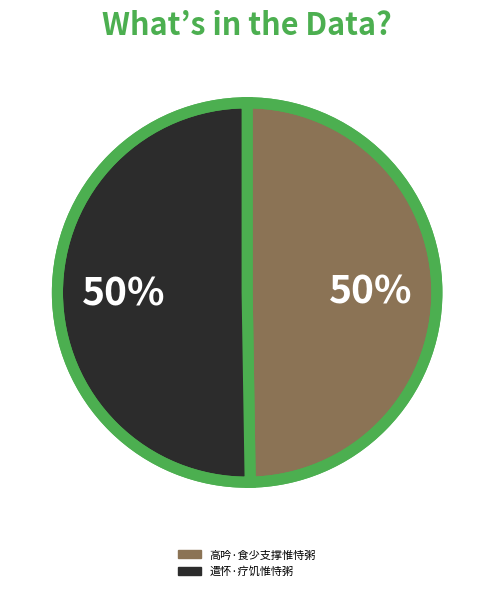

What percentage is the 高吟·食少支撑惟恃粥 slice, to the nearest percent?

50%